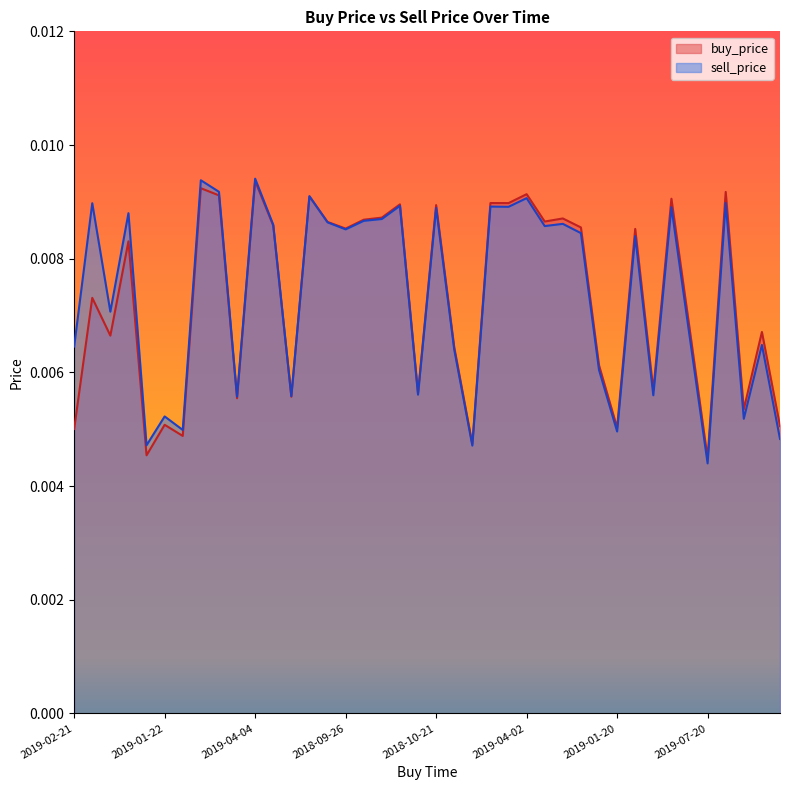

True or false: buy_price has a value of 0.0 at 2019-05-31.

False